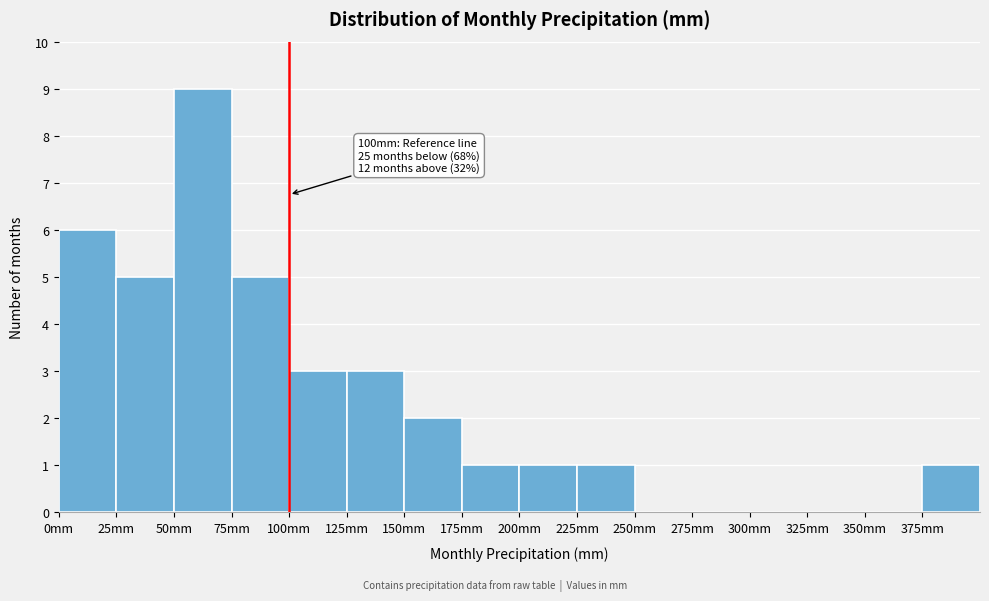

Over which range of the x-axis is the bar tallest?

50 to 75